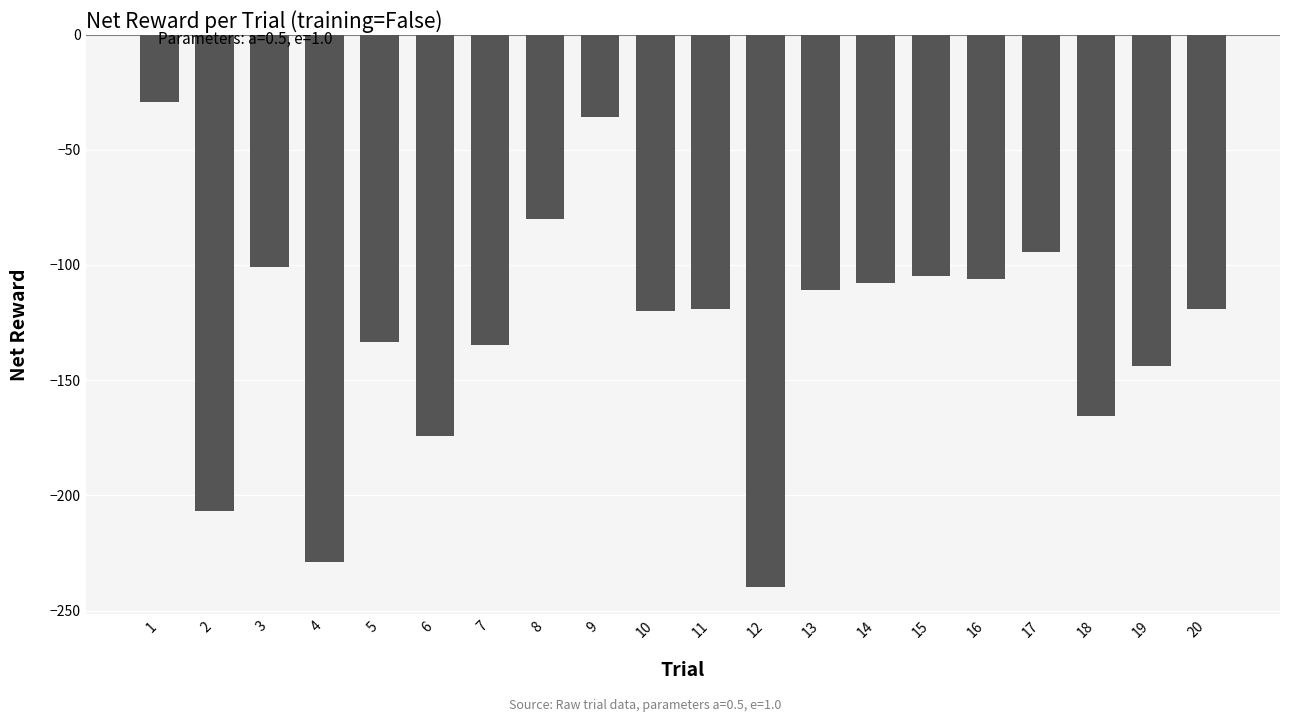

Between 1 and 12, which is larger?

1